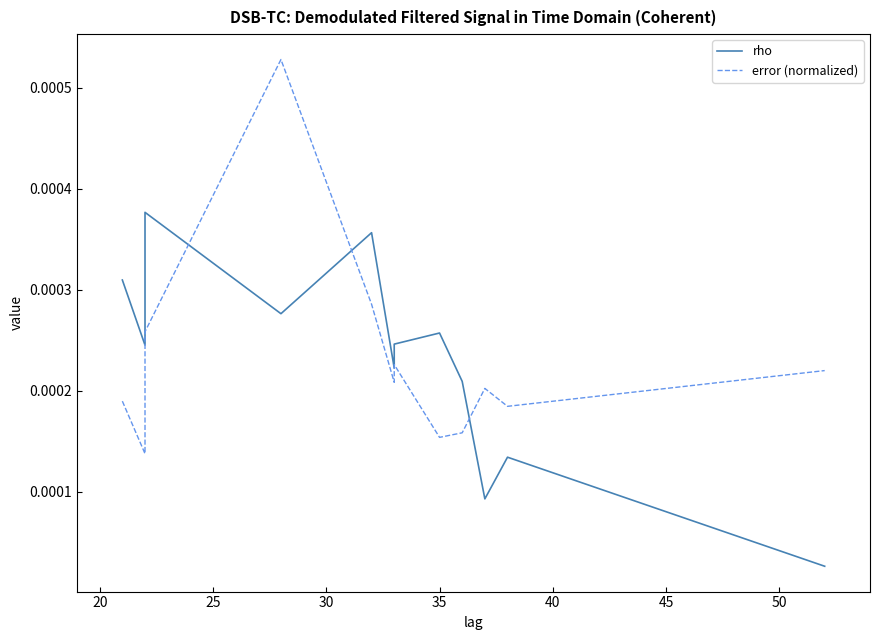

What position from the left is 30?

4